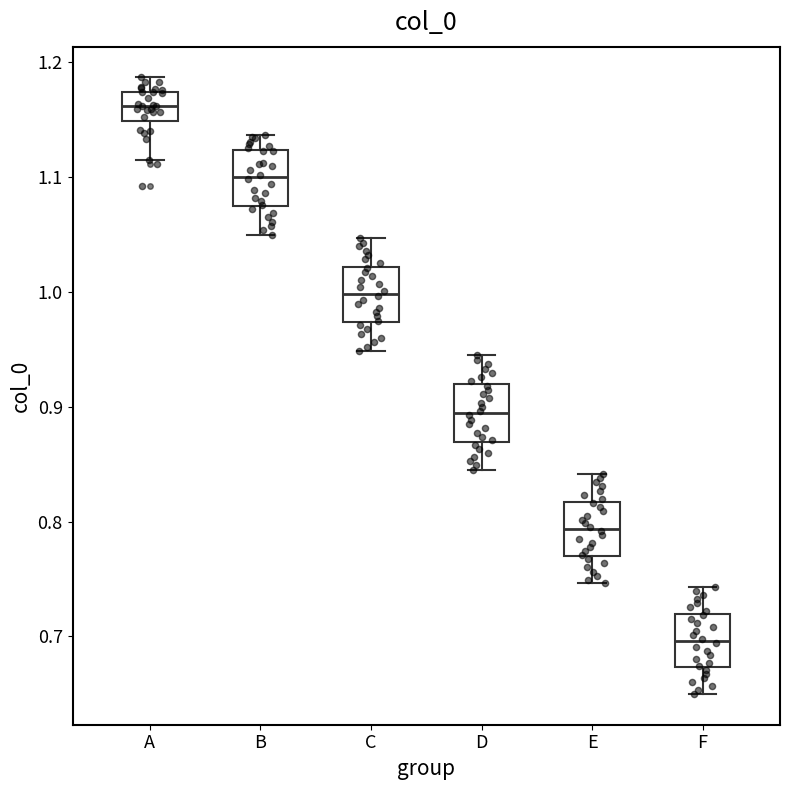

Reading left to right, transcribe this box plot: for each box, give where its median line is, the range the box spans, and where its two whiskers end, as read against the y-axis. The values are not printed on the chart, so give them approximately, as read against the axis.

A: median 1.16, box 1.15 to 1.17, whiskers 1.12 to 1.19
B: median 1.10, box 1.07 to 1.12, whiskers 1.05 to 1.14
C: median 1.00, box 0.97 to 1.02, whiskers 0.95 to 1.05
D: median 0.89, box 0.87 to 0.92, whiskers 0.85 to 0.94
E: median 0.79, box 0.77 to 0.82, whiskers 0.75 to 0.84
F: median 0.70, box 0.67 to 0.72, whiskers 0.65 to 0.74